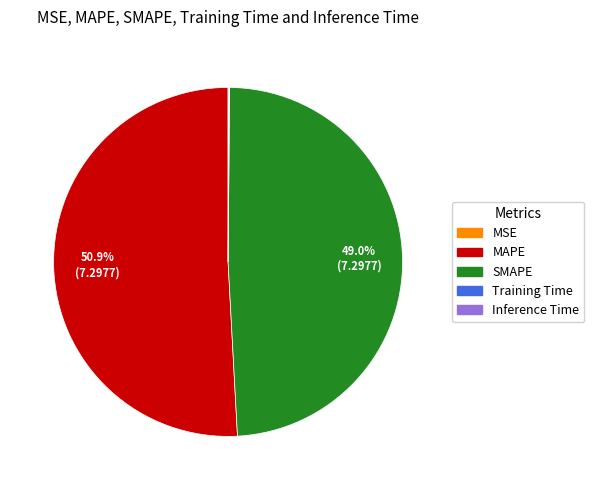

Which slice is the largest?

MAPE